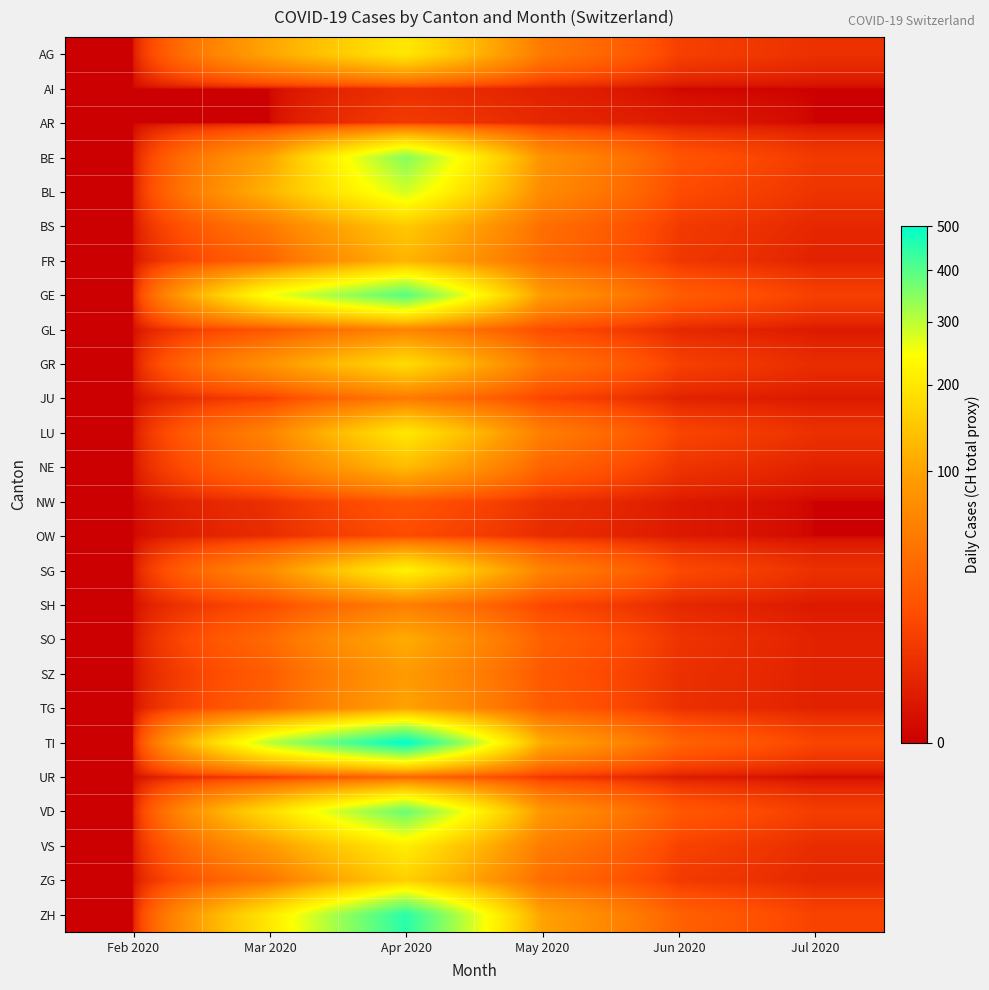

At how many categories does at least one series exceed 11?

5